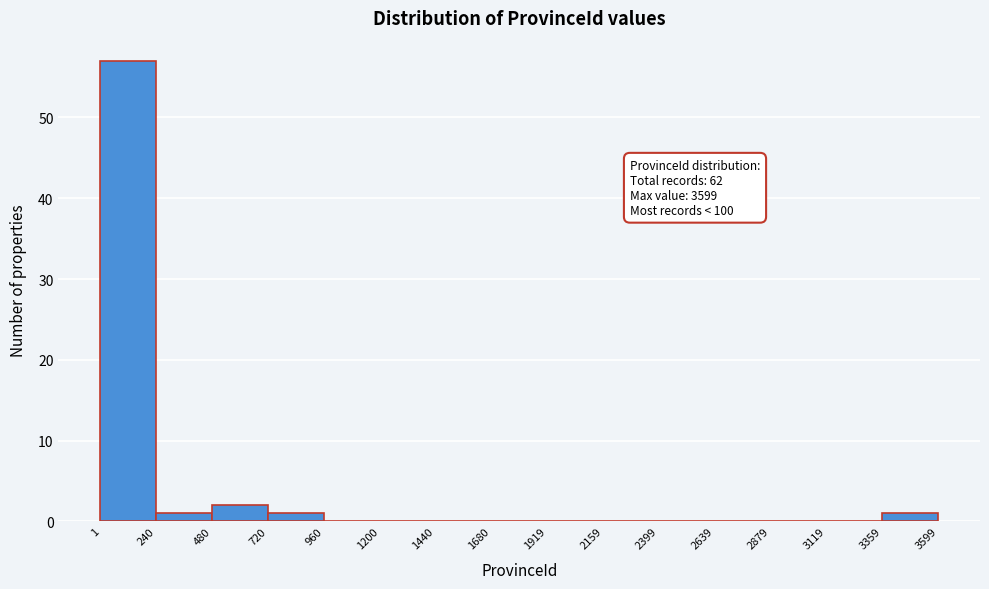

Which range on the x-axis has the tallest bar?

1 to 240